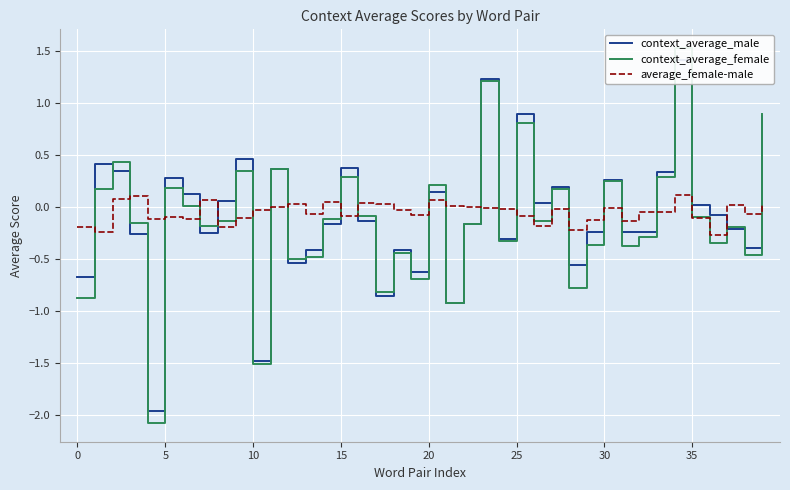

True or false: average_female-male has a value of -0.1 at 25.

False